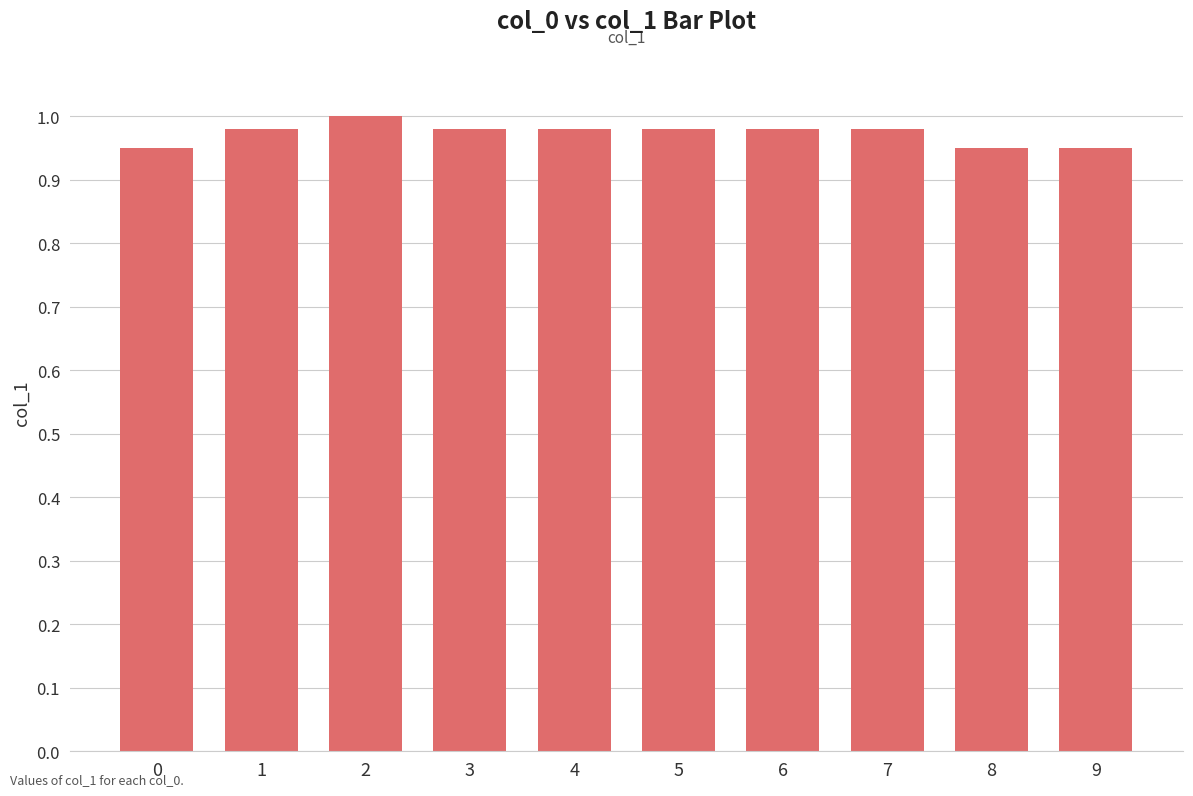

True or false: the data shows 0.3 at 4.

False